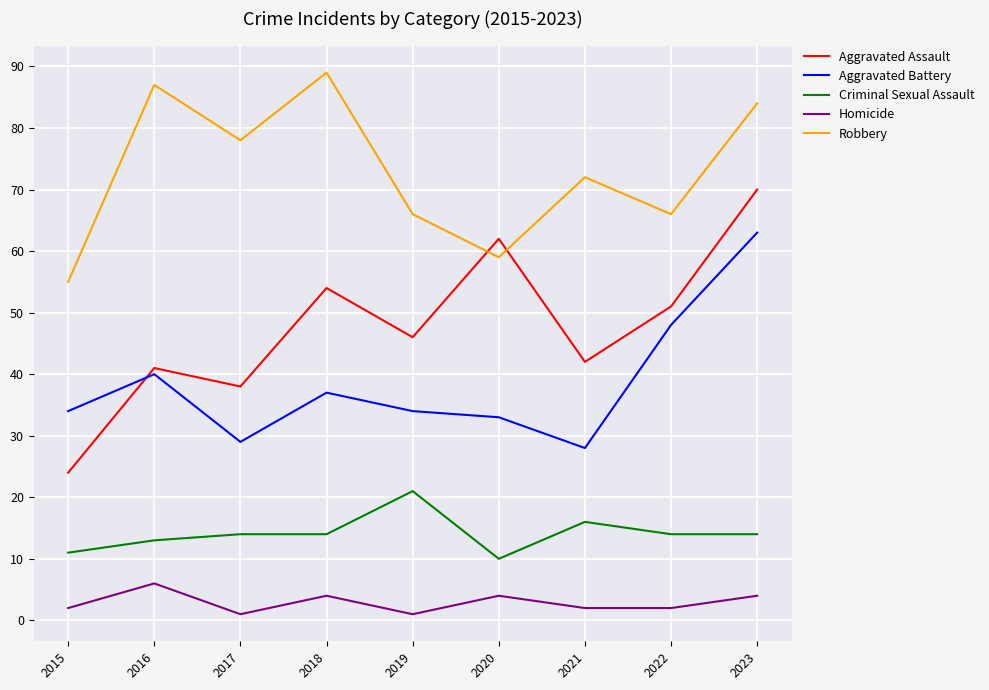

At how many categories does at least one series exceed 15?

9